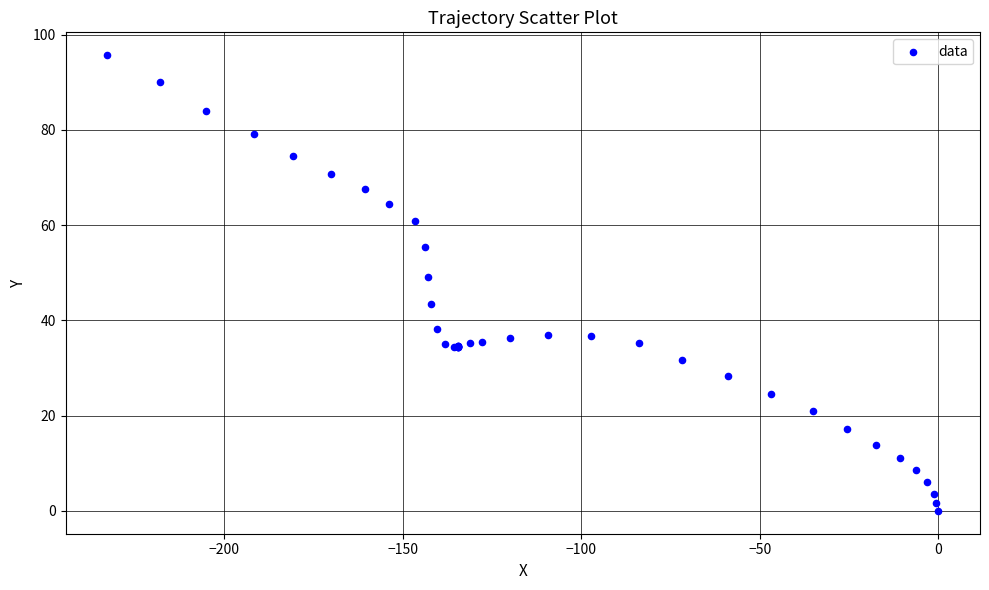

What Y value in the scatter plot is closest to 47?

49.2